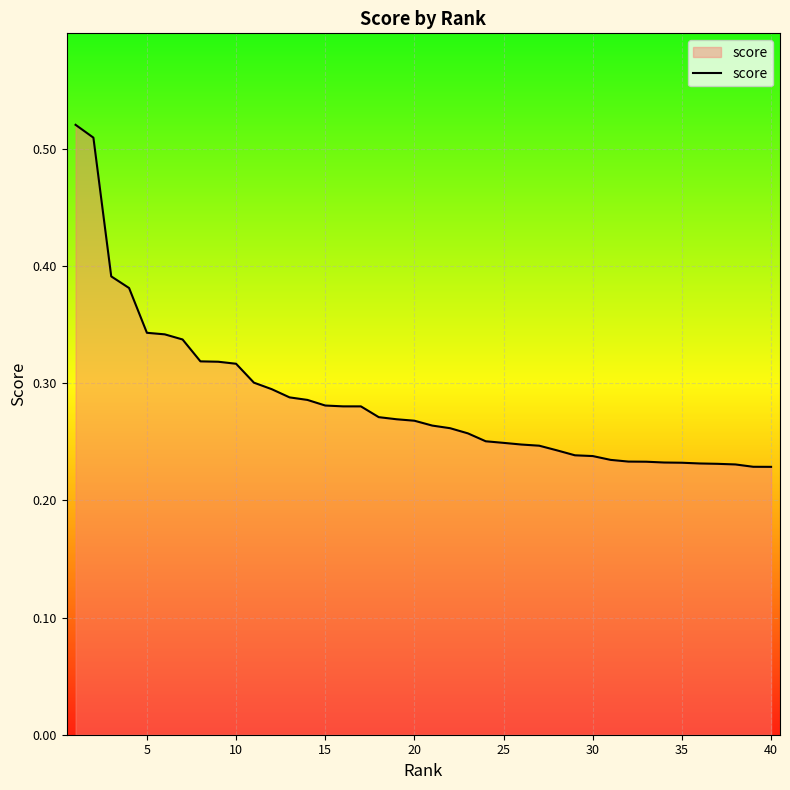

Does the chart have visible grid lines?

Yes